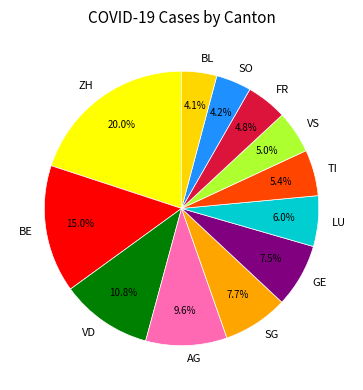

Between FR and TI, which is larger?

TI